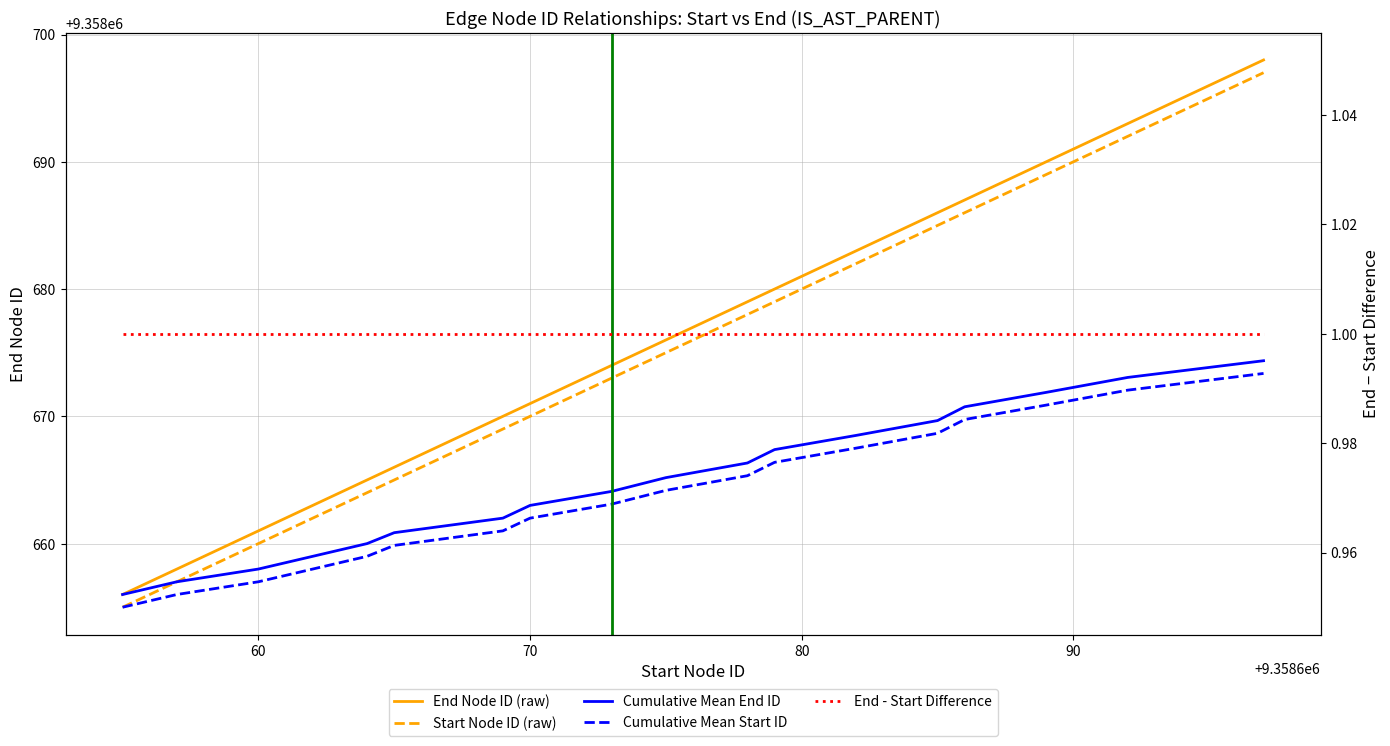

What is the difference between the second highest and minimum values in the end series?

37